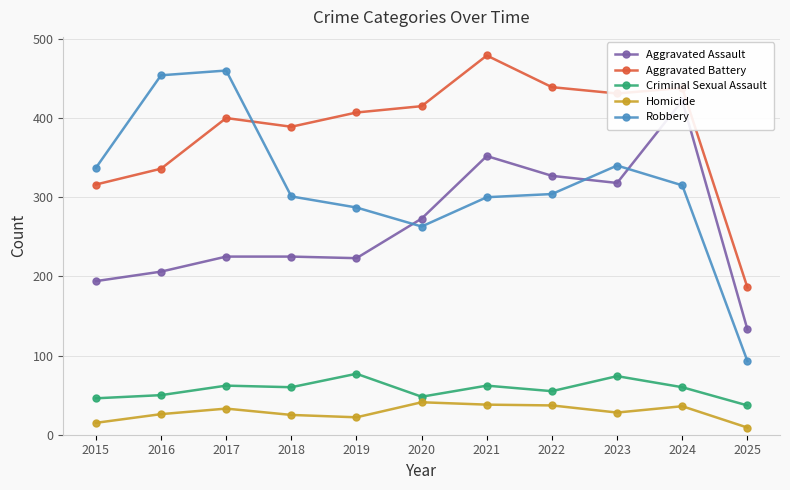

Read the Aggravated Battery value at 2017, to the nearest 5.

400